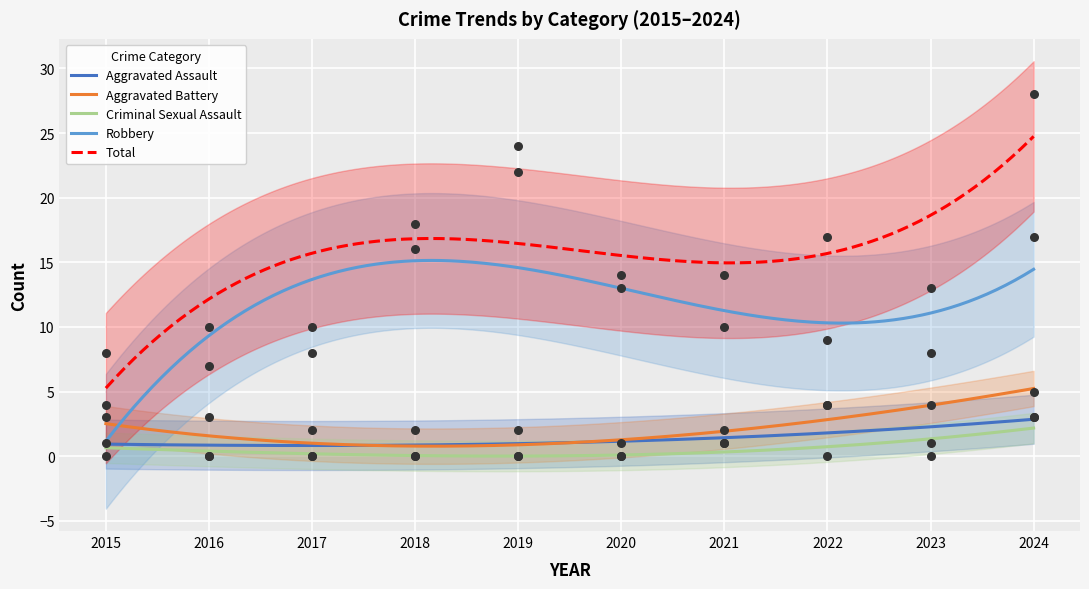

What are all the series names shown in the legend?

Aggravated Assault, Aggravated Battery, Criminal Sexual Assault, Robbery, Total